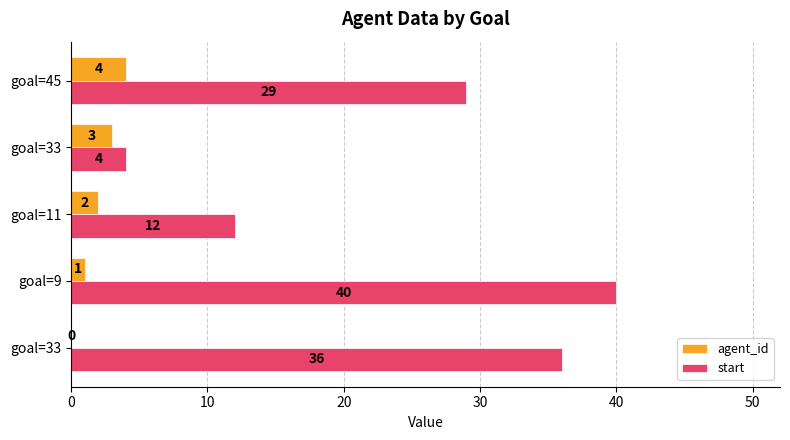

What are all the series names shown in the legend?

agent_id, start